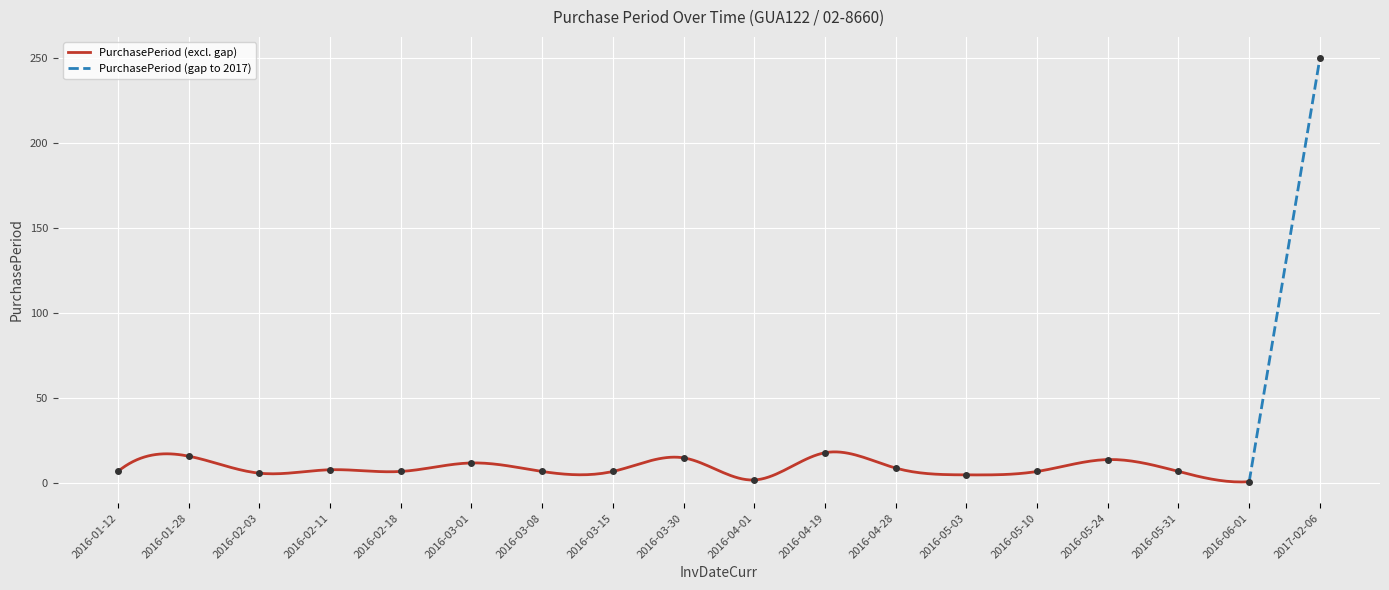

What is the approximate value at 2016-01-12?

7